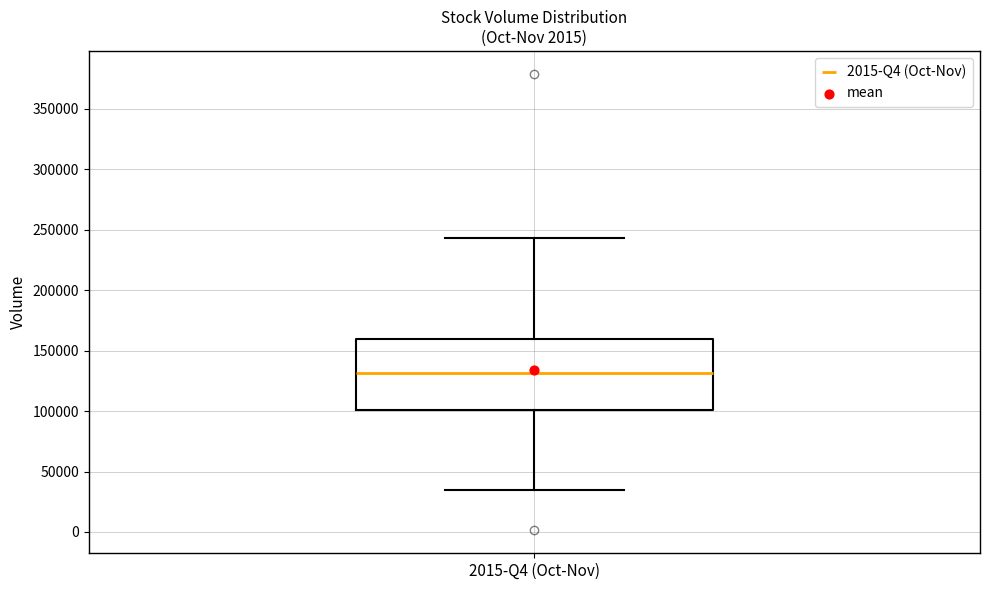

Where does the median line of the box for 2015-Q4 (Oct-Nov) sit on the y-axis? The values are not printed on the chart, so give them approximately, as read against the axis.

130000